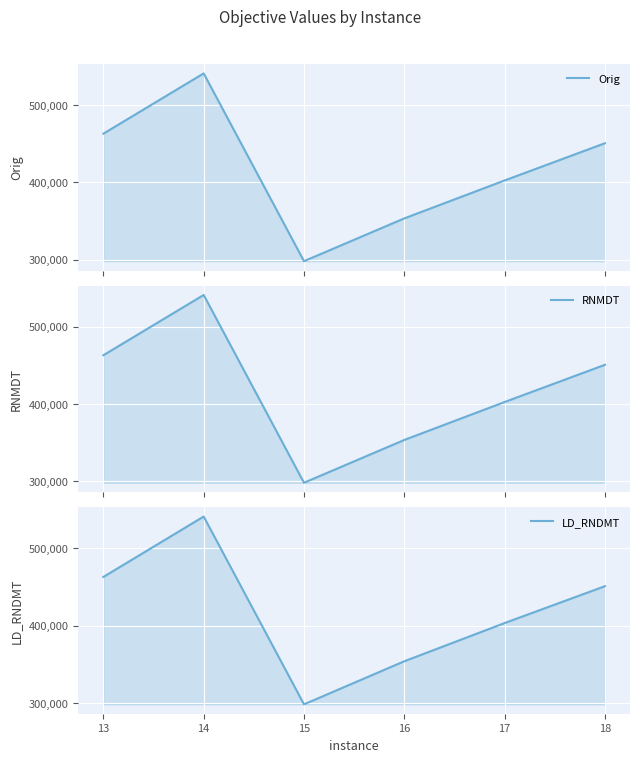

Which series has the largest total across all categories?

LD_RNDMT